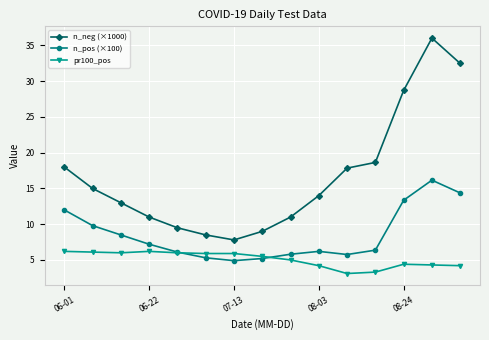

List the series in order of their peak value, lowest first.

pr100_pos, n_pos (×100), n_neg (×1000)